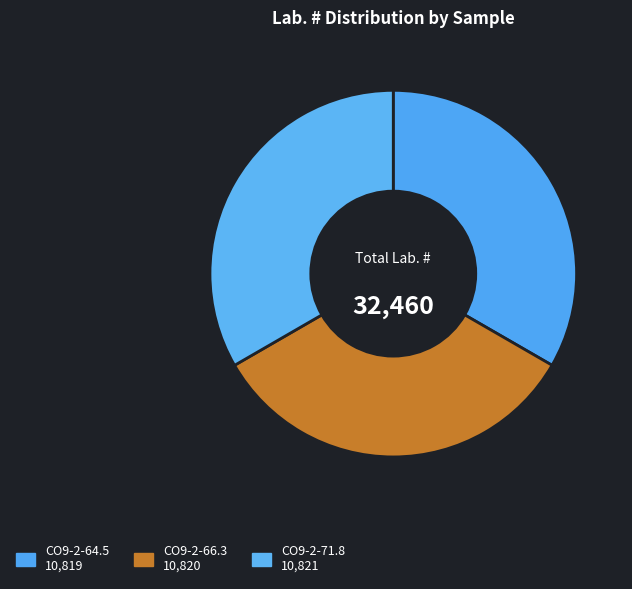

How many segments does this pie chart have?

3